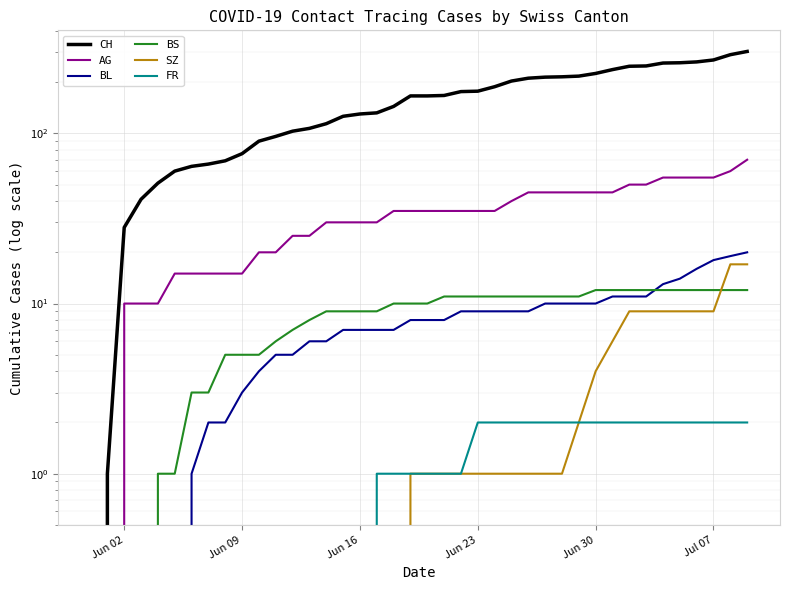

The BS series shows 11 at Jun 23. True or false?

True